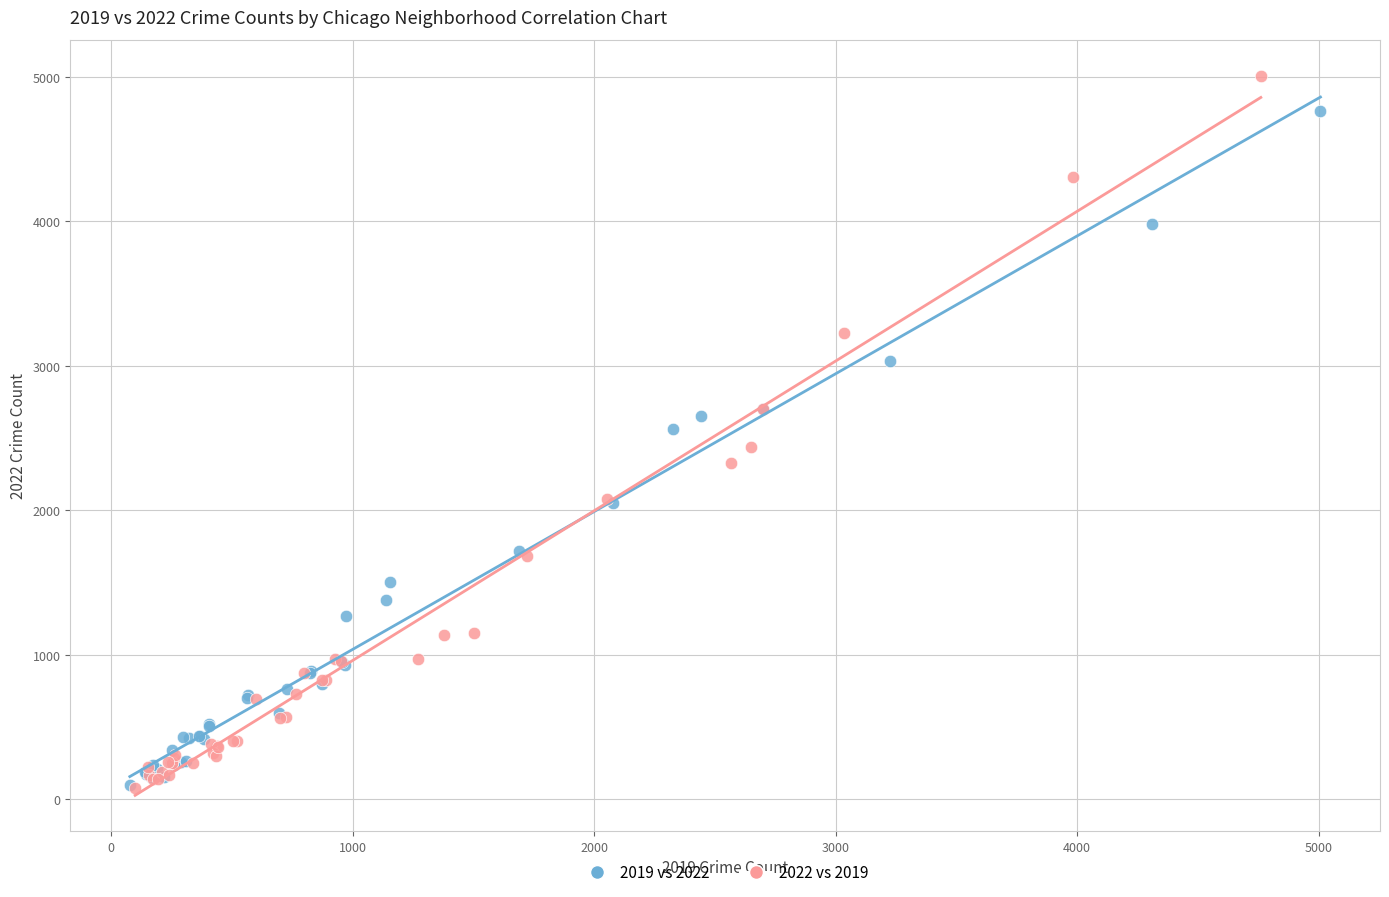

Which series has the largest Y range (max minus min)?

2022 vs 2019